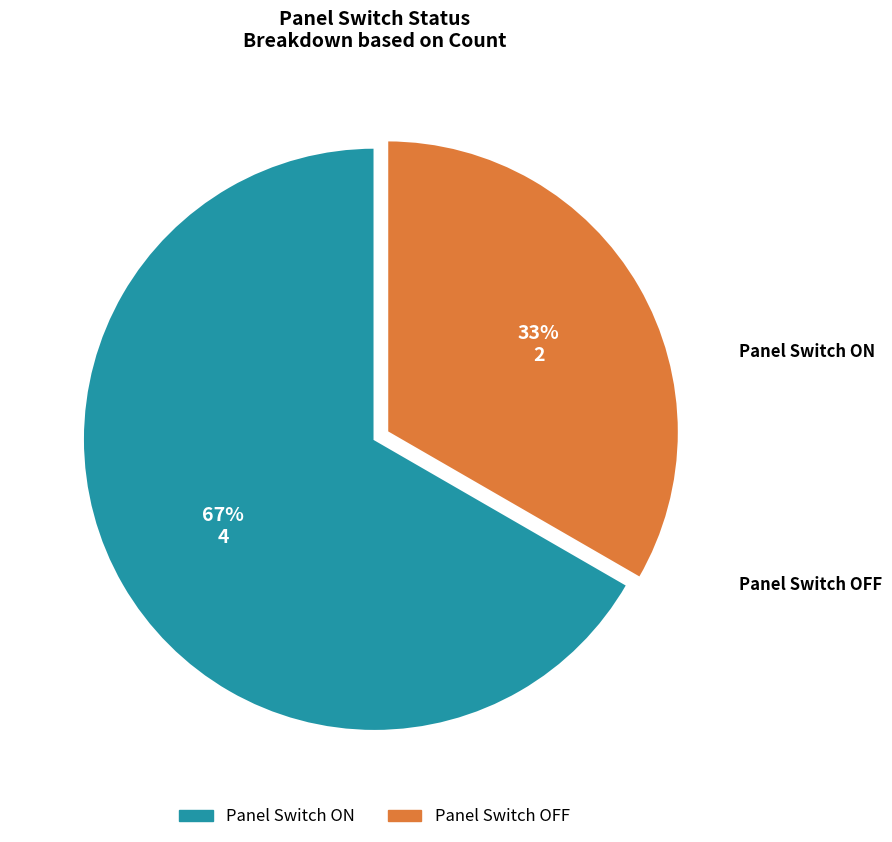

Count the number of slices in the pie.

2